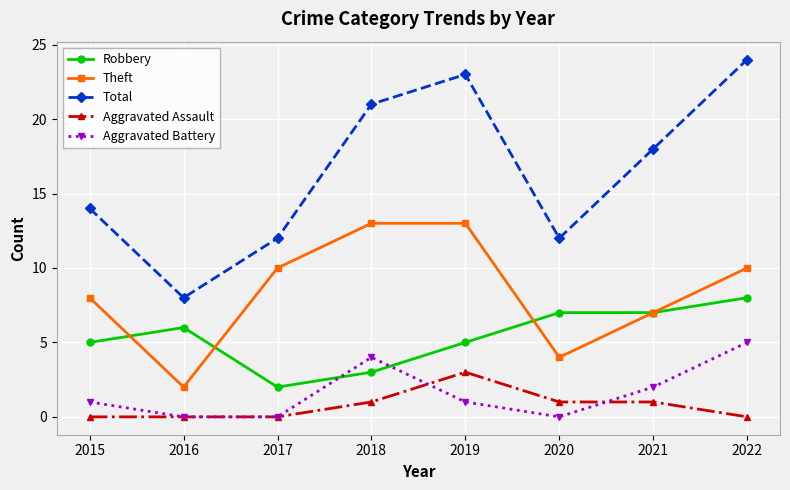

The value of Aggravated Battery at 2021 is 3. True or false?

False